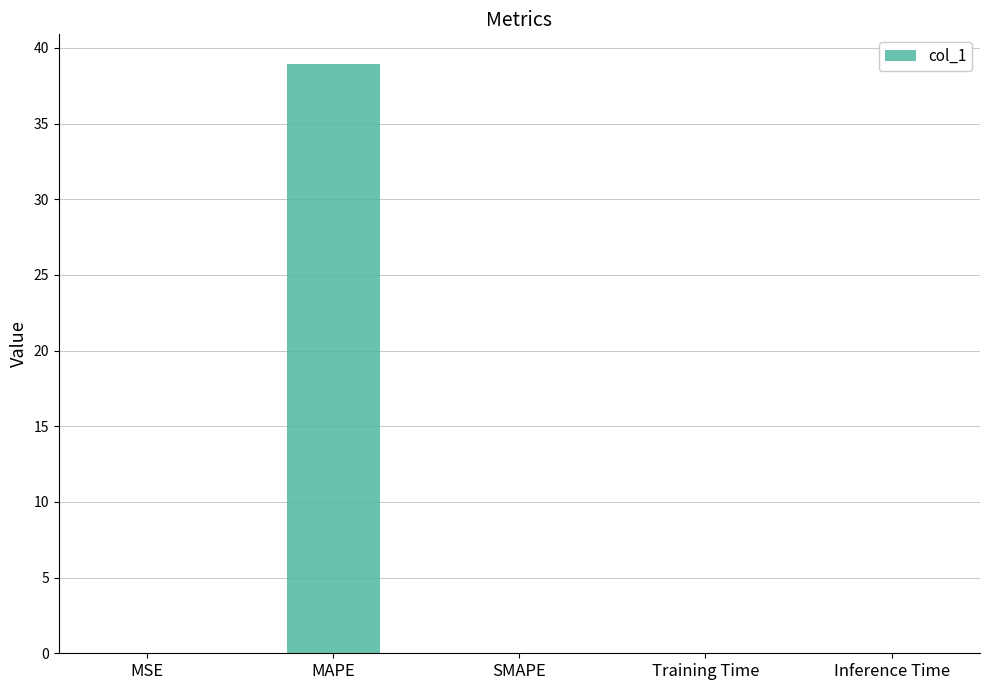

Are the bars horizontal?

No